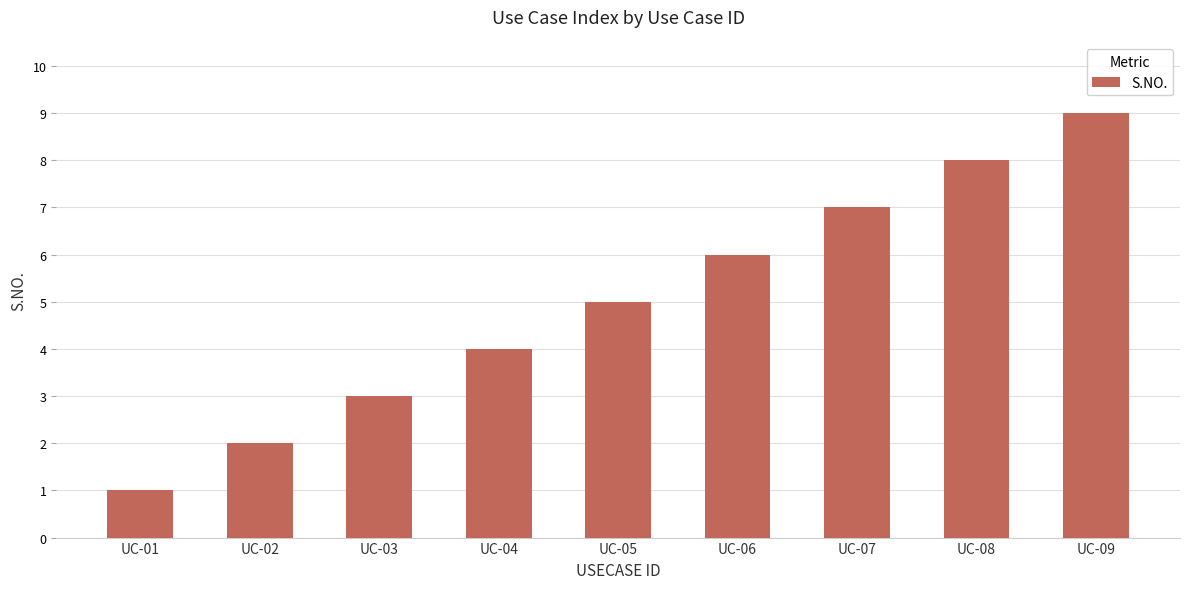

Which category has the highest value across all series?

UC-09